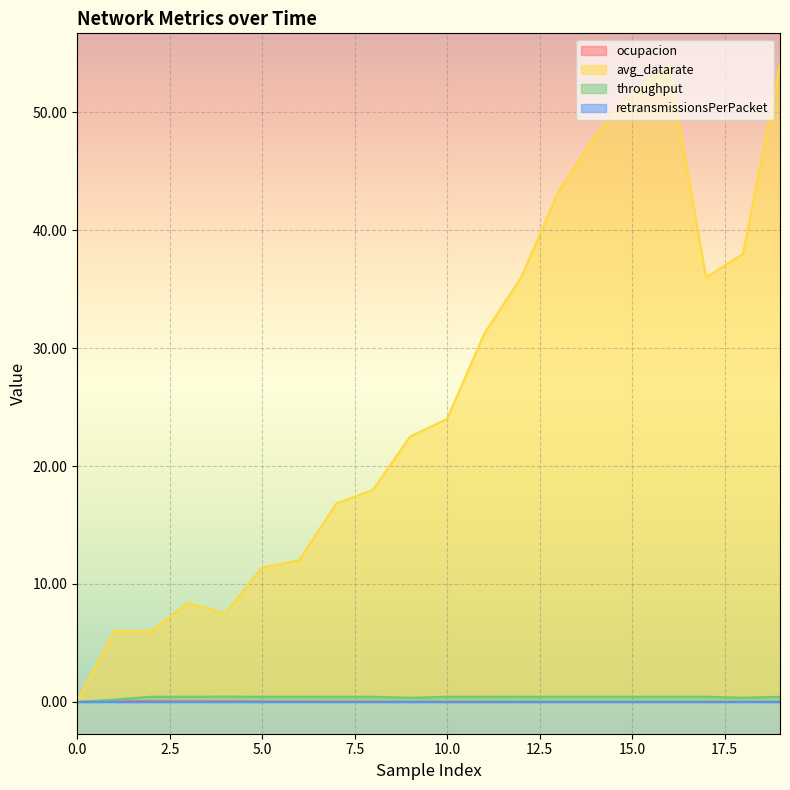

Which series has the largest total across all categories?

avg_datarate